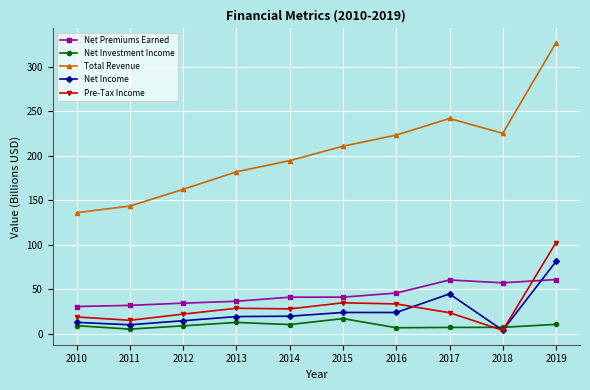

At which label does Net Premiums Earned first exceed 41?

2014